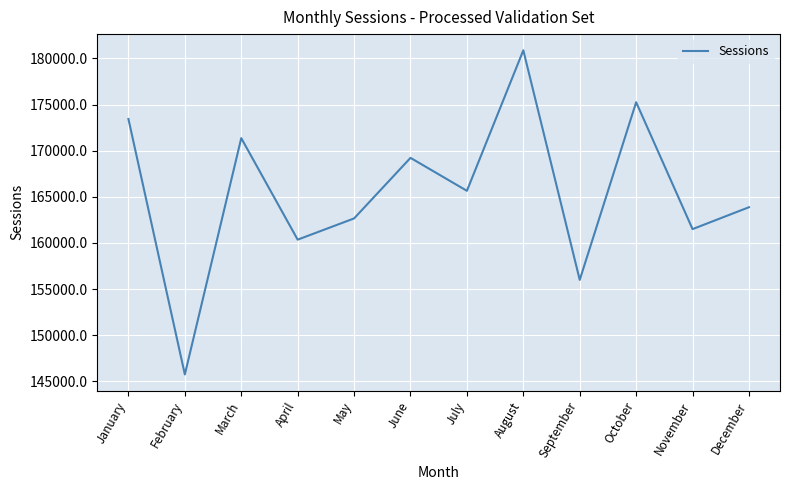

Rank the categories by value from lowest to highest.

February, September, April, November, May, December, July, June, March, January, October, August